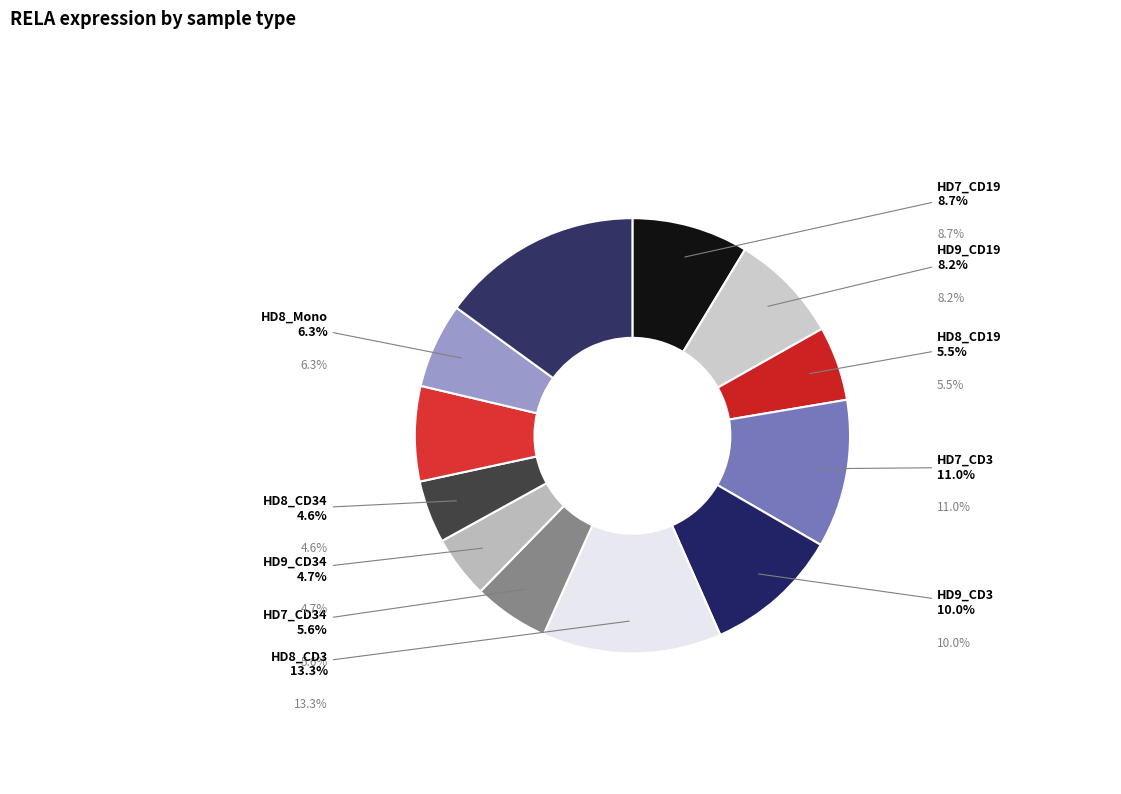

Which category has the smallest portion of the pie?

HD8_CD34